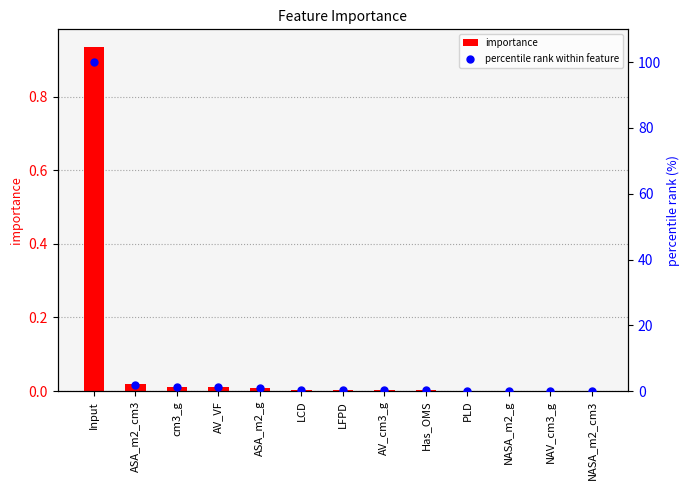

Which series has the largest total across all categories?

percentile rank within feature